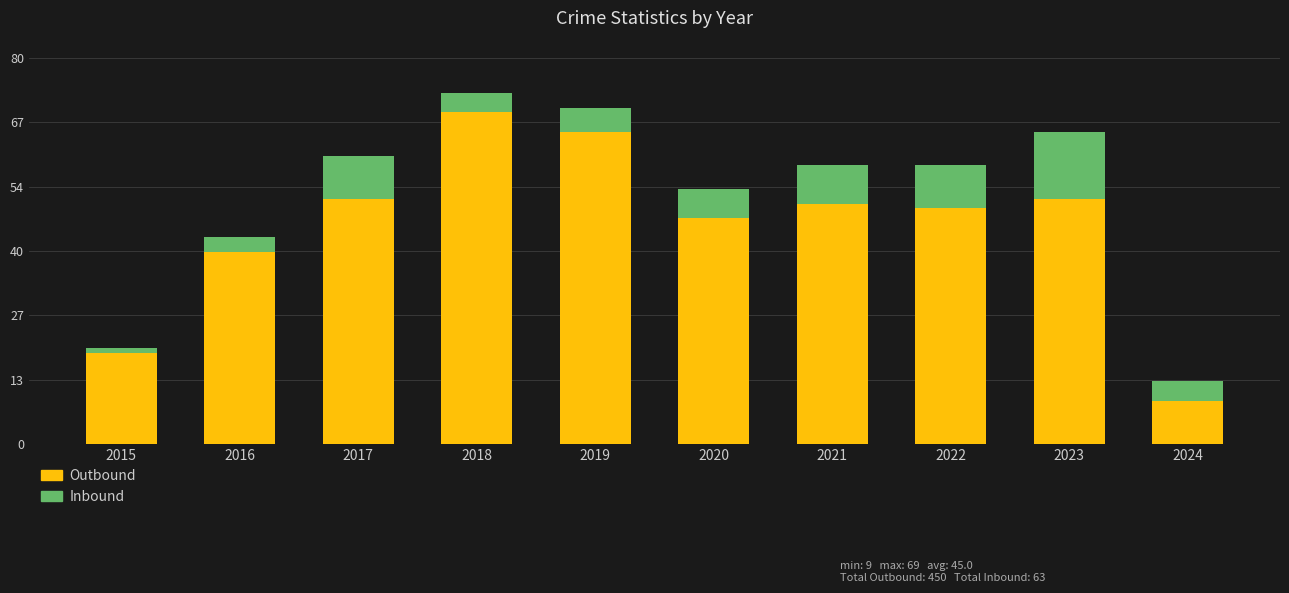

The value of Outbound at 2022 is 83. True or false?

False